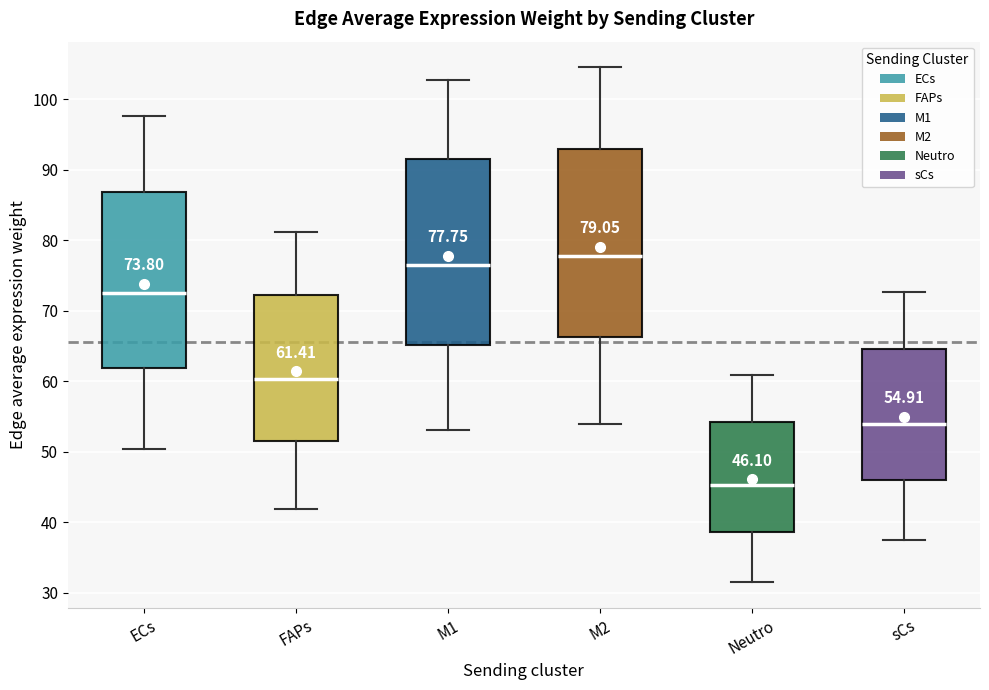

Which box has the highest median line?

M2